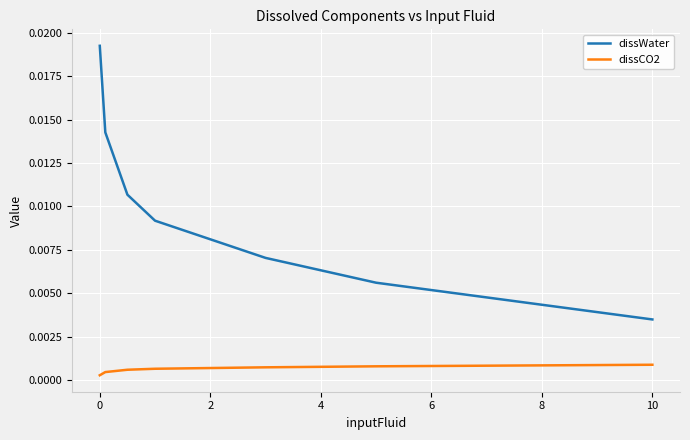

True or false: dissCO2 and dissWater intersect in this chart.

False